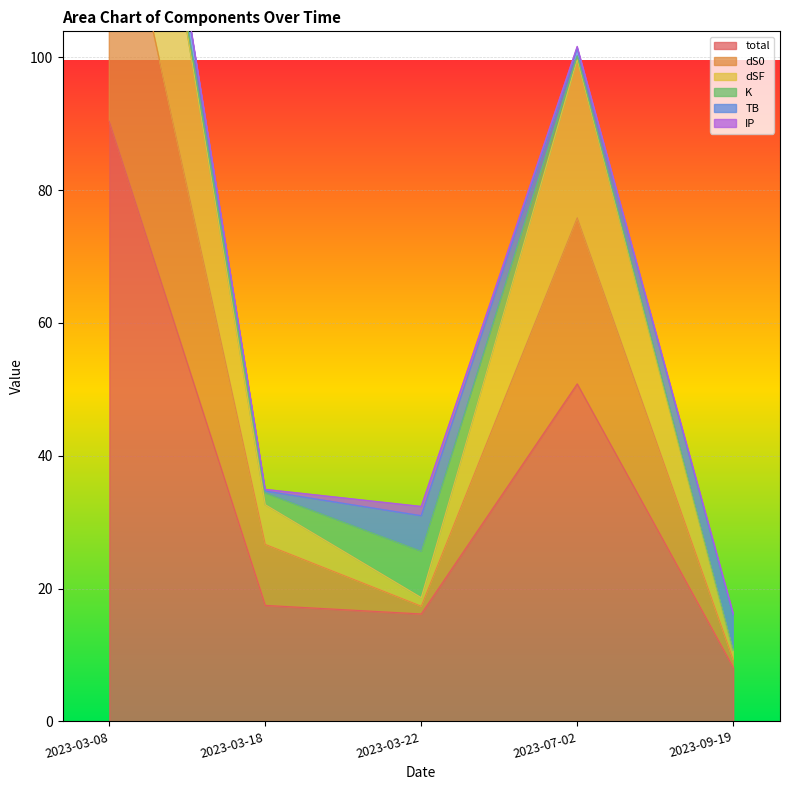

True or false: dS0 has a value of 30.7 at 2023-03-22.

False